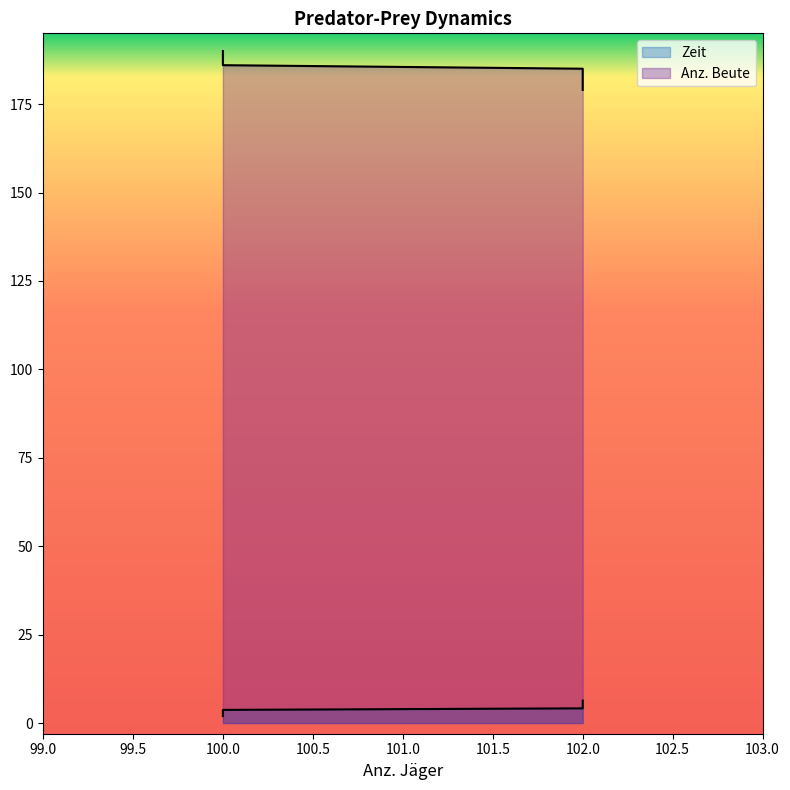

What is the total value across all series at 100?

192.0